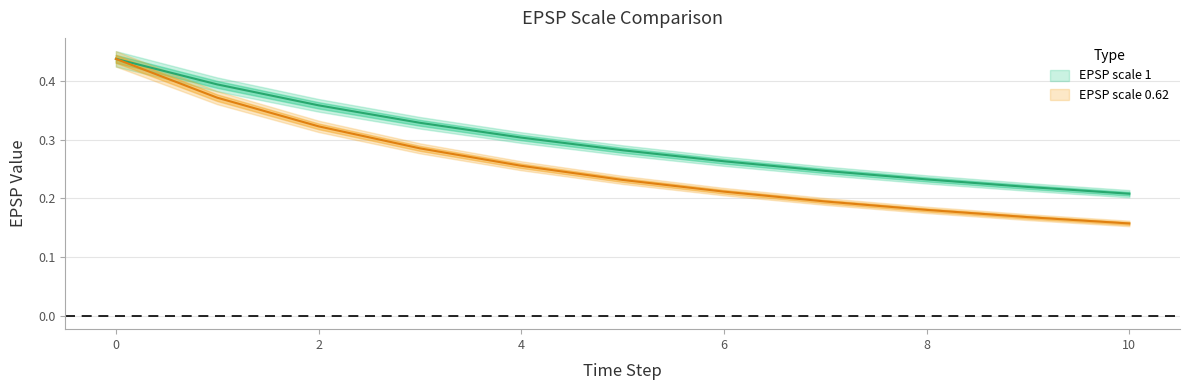

True or false: EPSP scale 1 and EPSP scale 0.62 intersect in this chart.

False